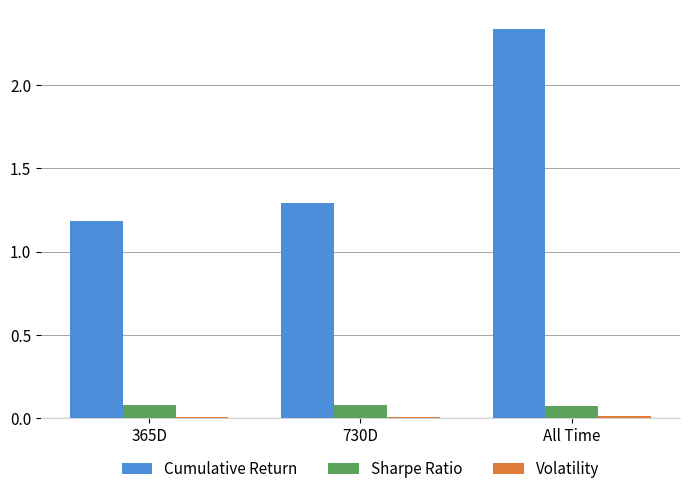

Which series has the largest total across all categories?

Cumulative Return